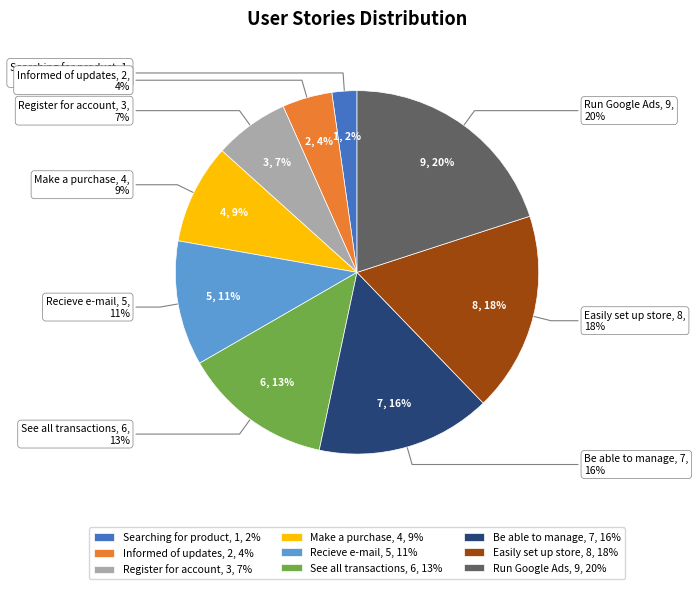

To the nearest percent, what is the difference between the As a customer, I want to be informed and As a customer I want to recieve e-mail slice percentages?

7%